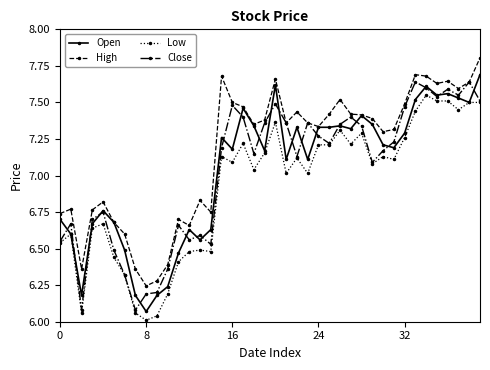

What is the greatest value displayed?

7.8